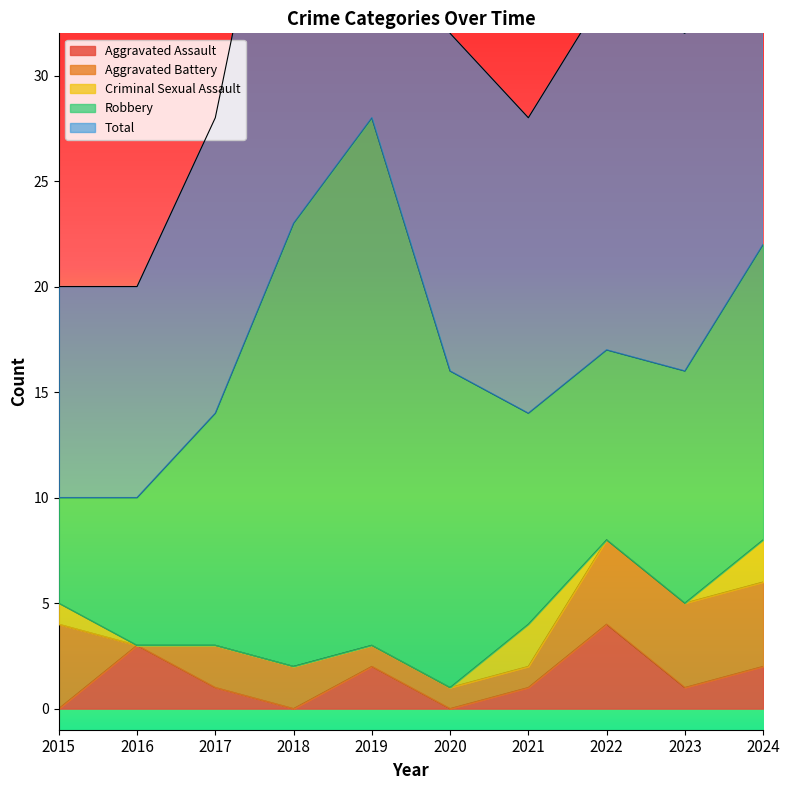

How many lines are shown in the chart?

5